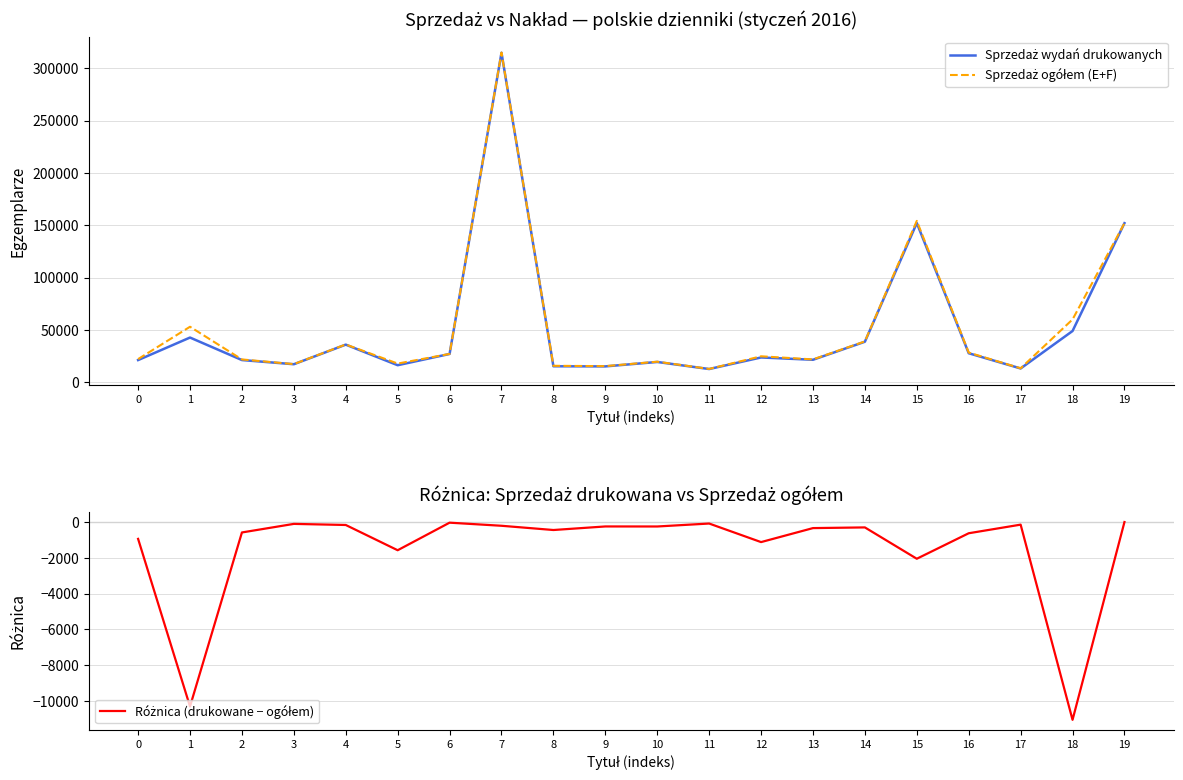

Where does the Sprzedaż wydań drukowanych series first go above 23757?

1